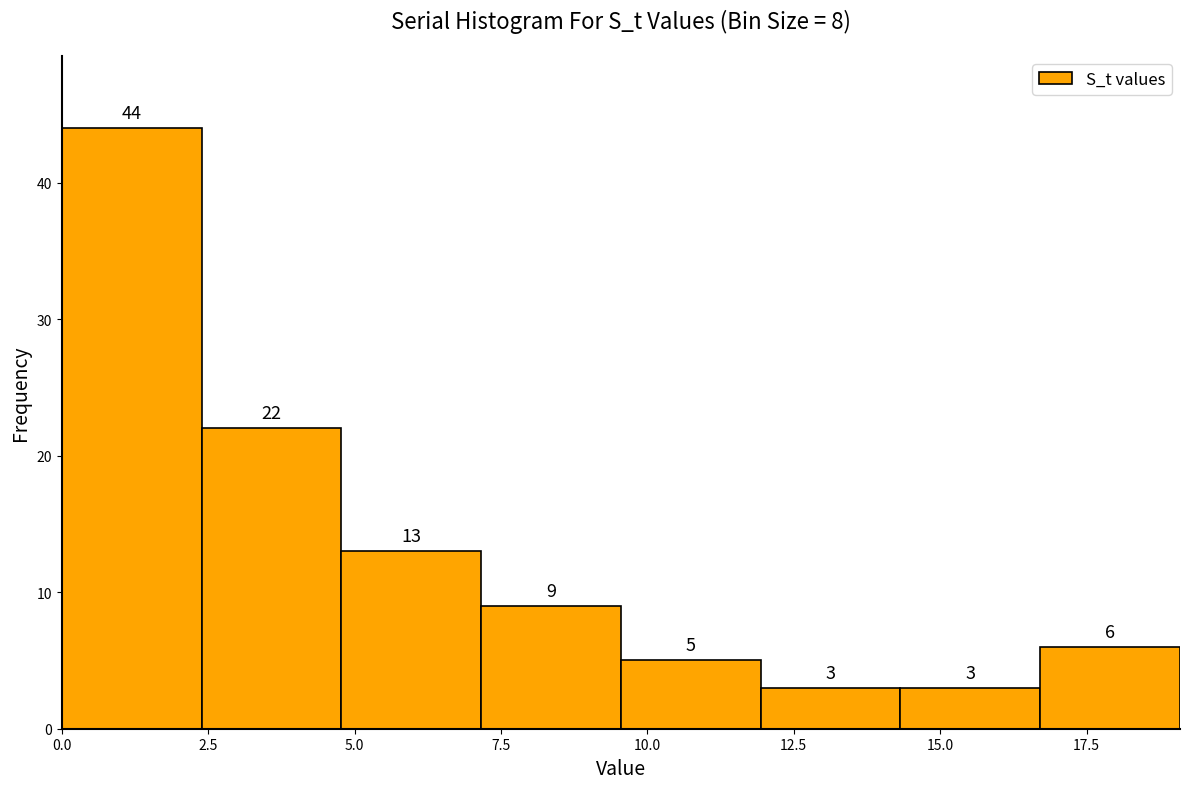

Reading left to right, list every bar in this chart as the range it spans on the x-axis followed by its height. The bar edges are not printed on the chart, so give them approximately, as read against the axis.

0.0 to 2.5: 44
2.5 to 5.0: 22
5.0 to 7.0: 13
7.0 to 9.5: 9
9.5 to 12.0: 5
12.0 to 14.5: 3
14.5 to 16.5: 3
16.5 to 19.0: 6